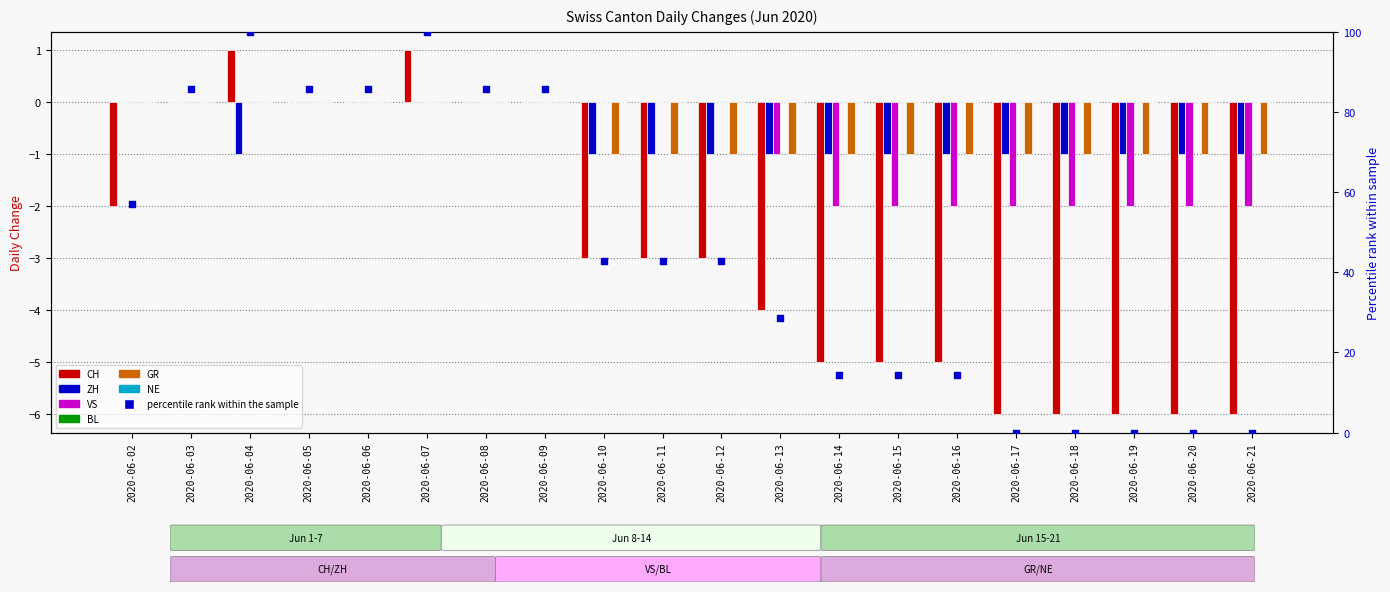

What is the total value across all series at 2020-06-15?

-9